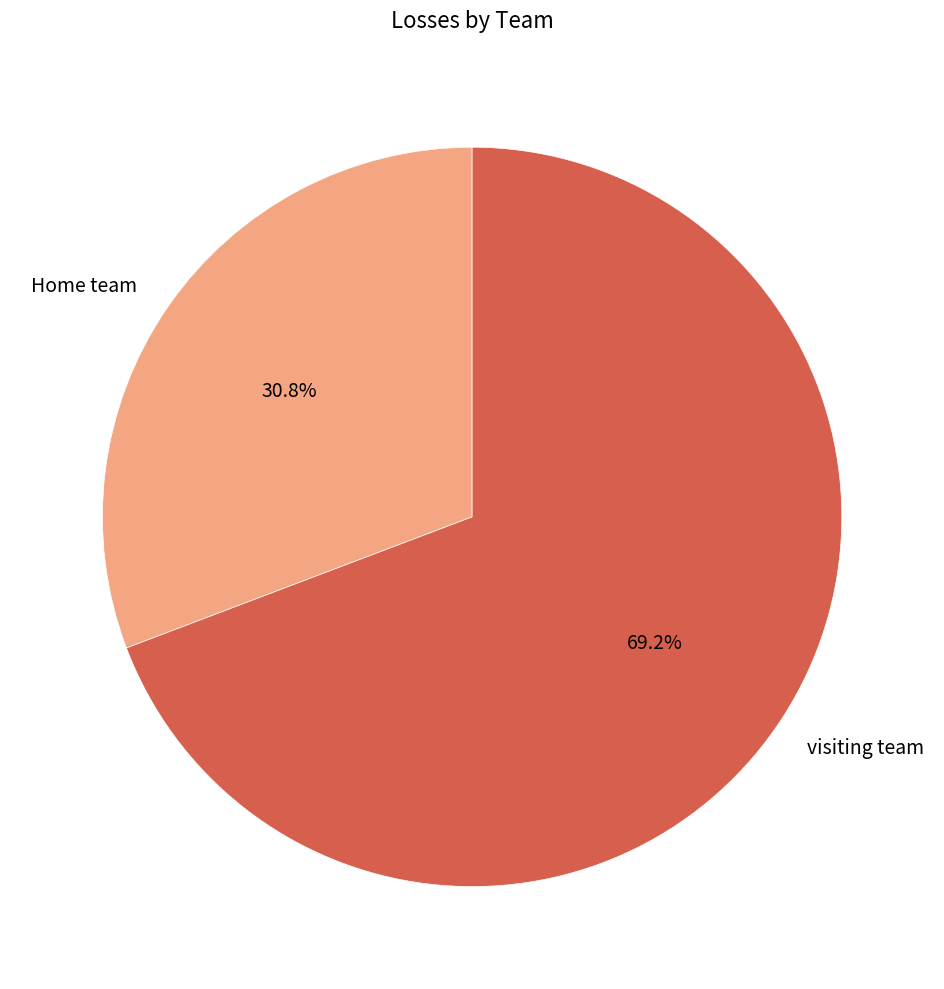

To the nearest percent, what is the combined percentage of visiting team and Home team?

100%